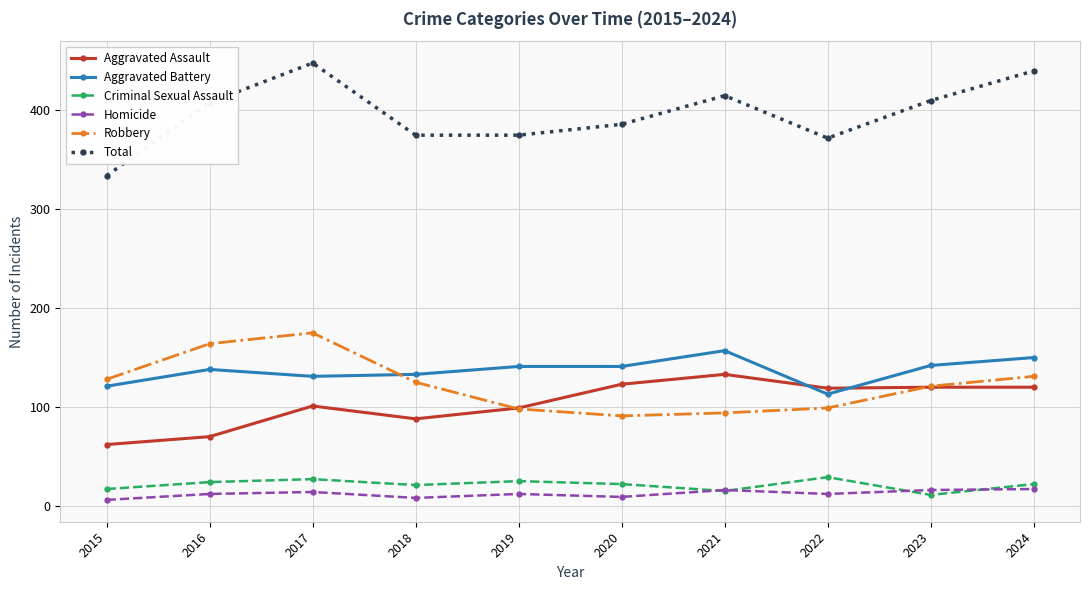

Is it true that Homicide equals 12 at 2022?

True